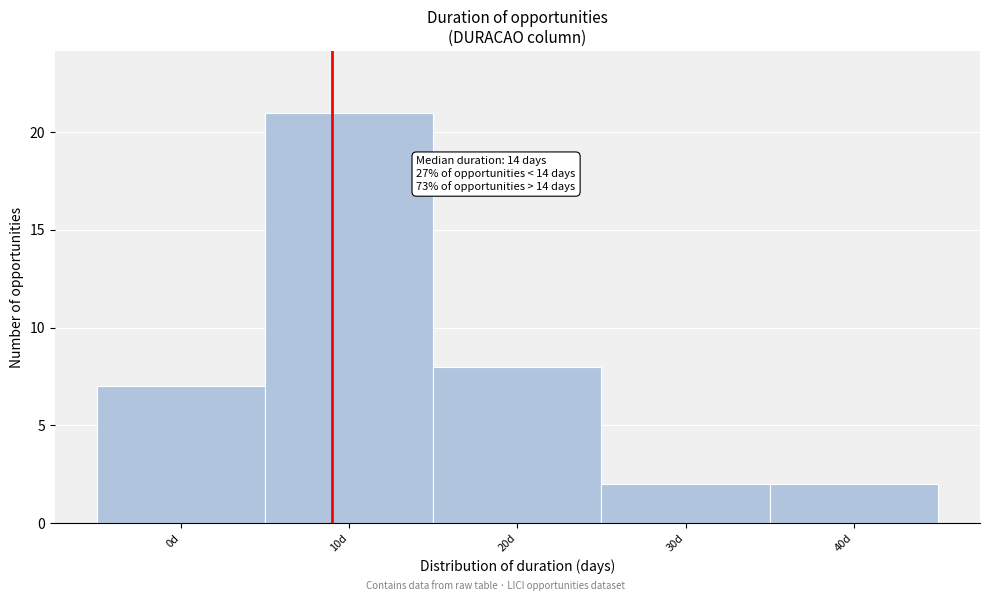

Reading left to right, list all the values displayed in this chart.

0d=7	10d=21	20d=8	30d=2	40d=2